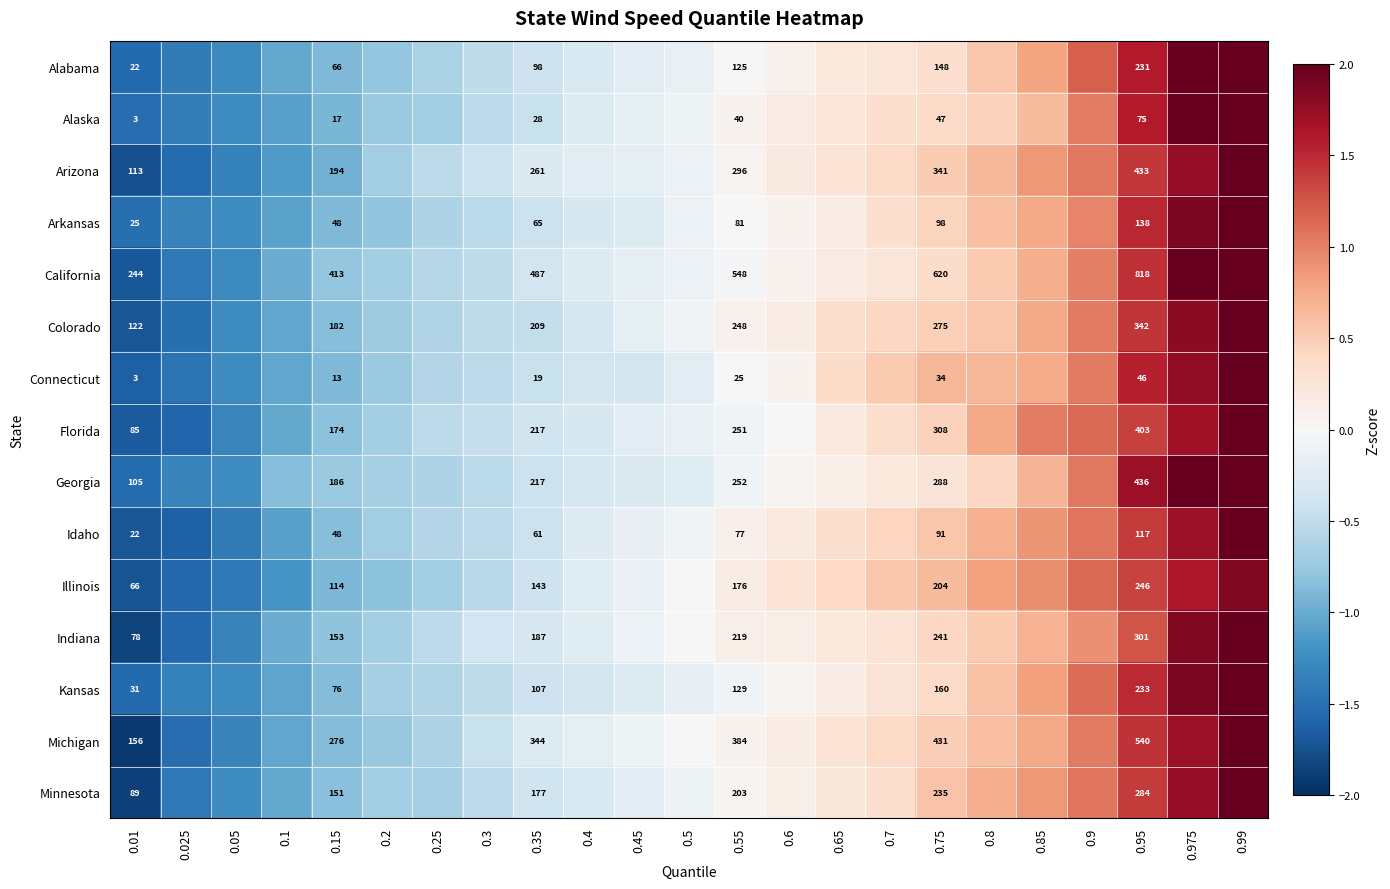

Rank the series at 0.95 from lowest to highest value.

Connecticut, Alaska, Idaho, Arkansas, Alabama, Kansas, Illinois, Minnesota, Indiana, Colorado, Florida, Arizona, Georgia, Michigan, California